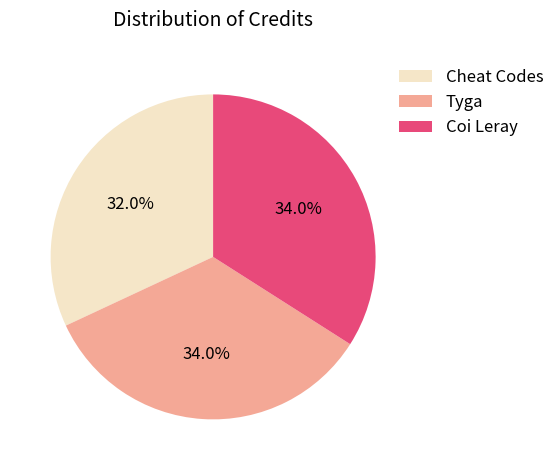

To the nearest percent, what is the difference between the Cheat Codes and Coi Leray slice percentages?

2%